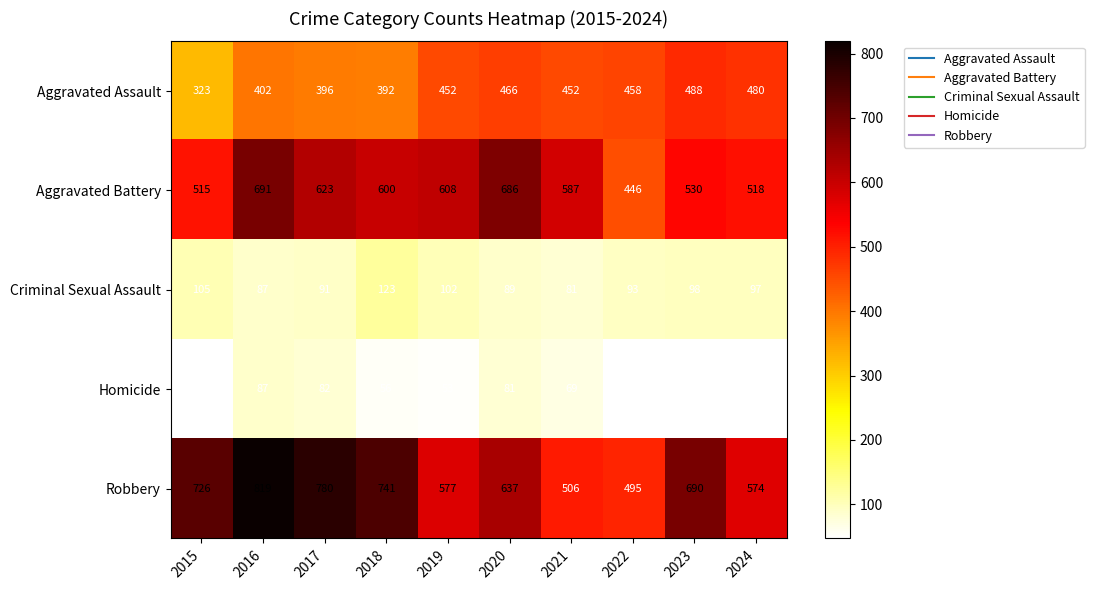

Which series has the largest total across all categories?

Robbery